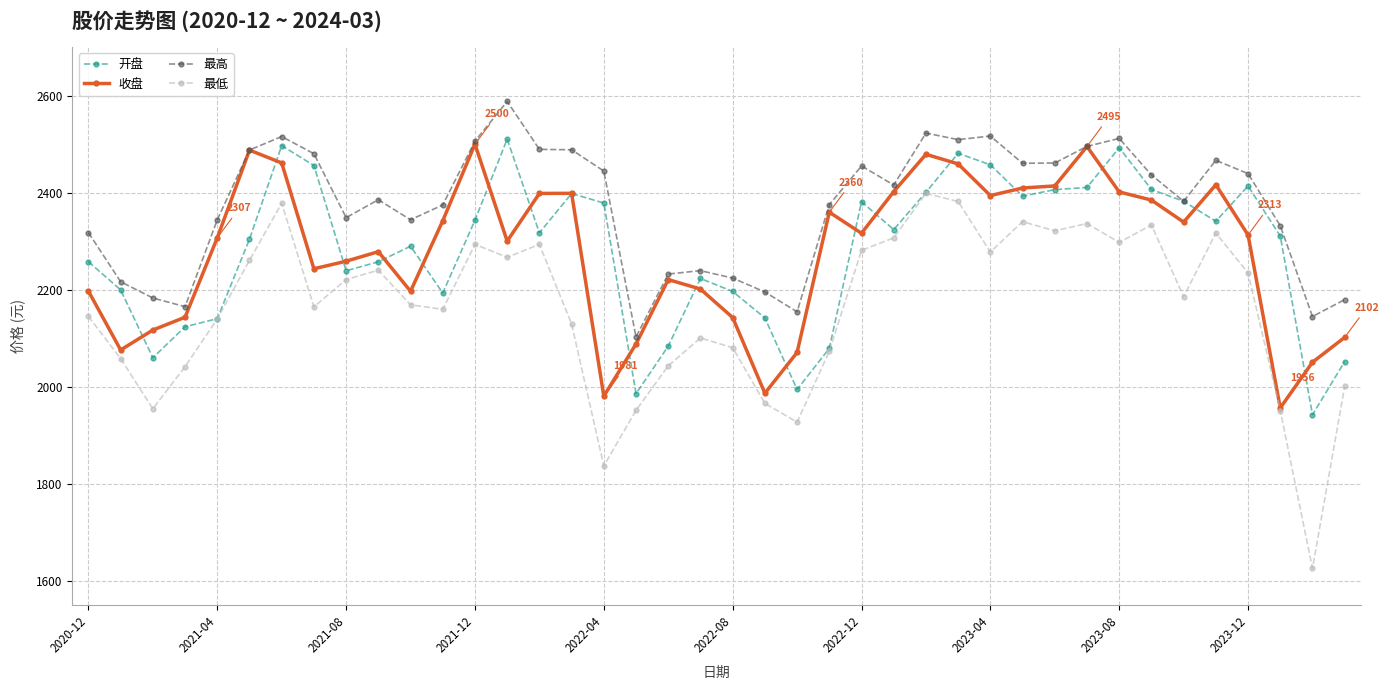

Which series has the largest range (max minus min)?

最低